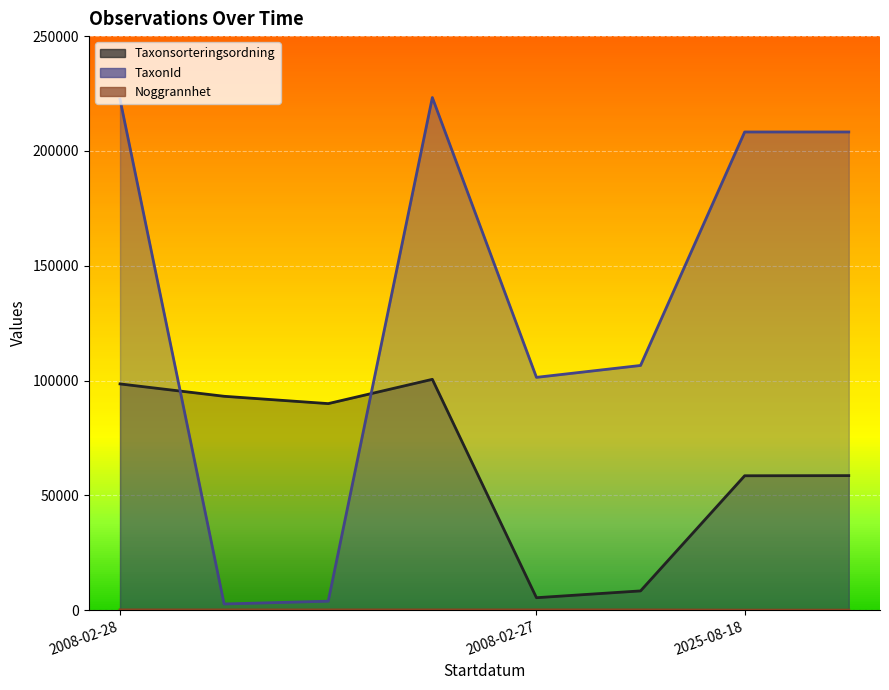

The value of Noggrannhet at 2008-02-27 is 49. True or false?

False